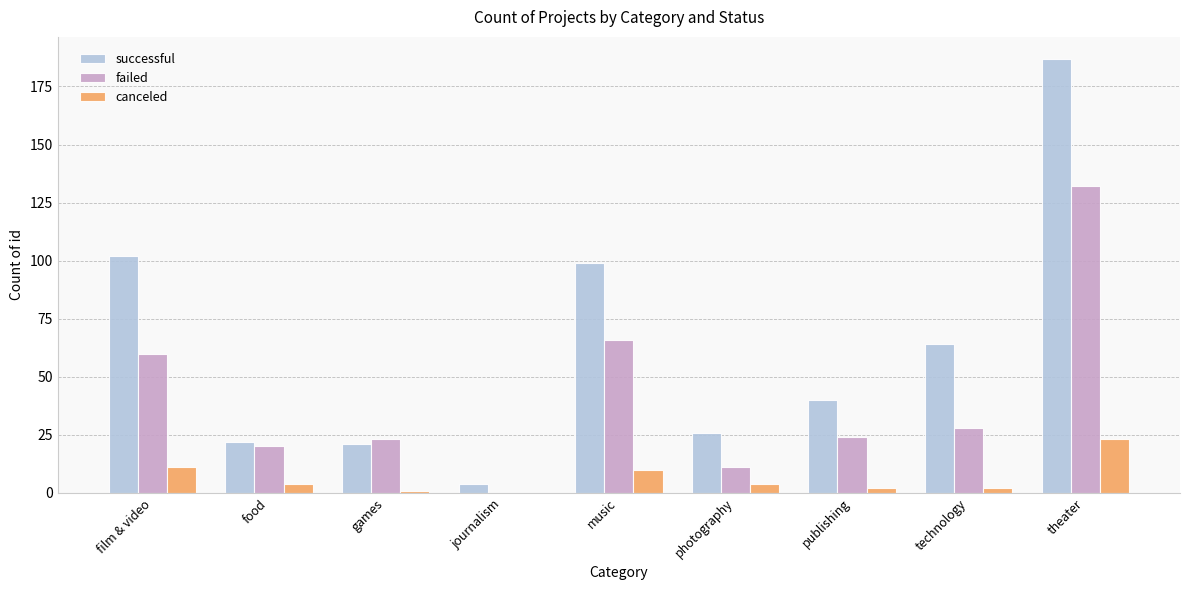

How many distinct data groups are displayed?

3